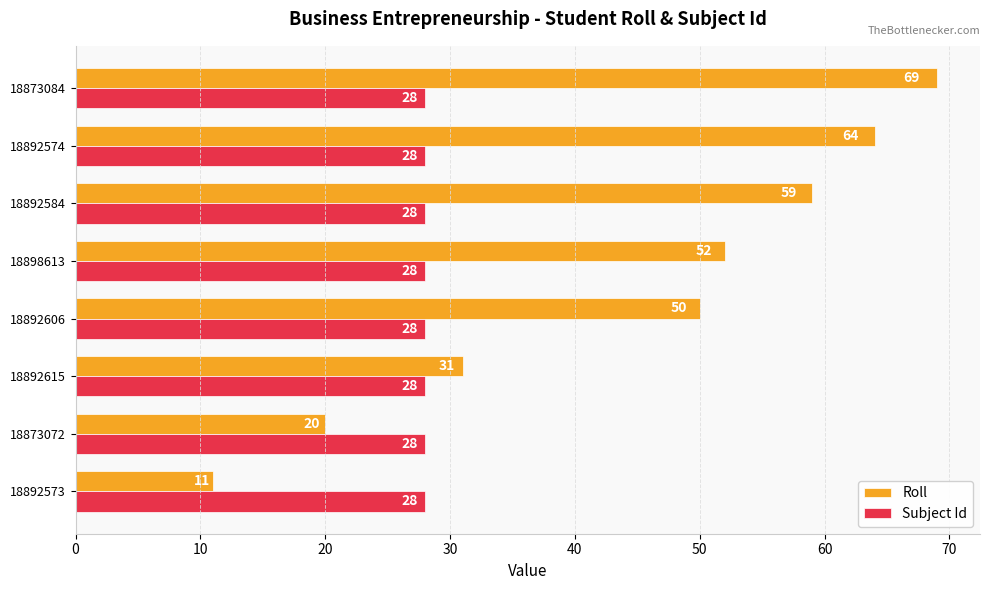

What is the average value of the Subject Id series?

28